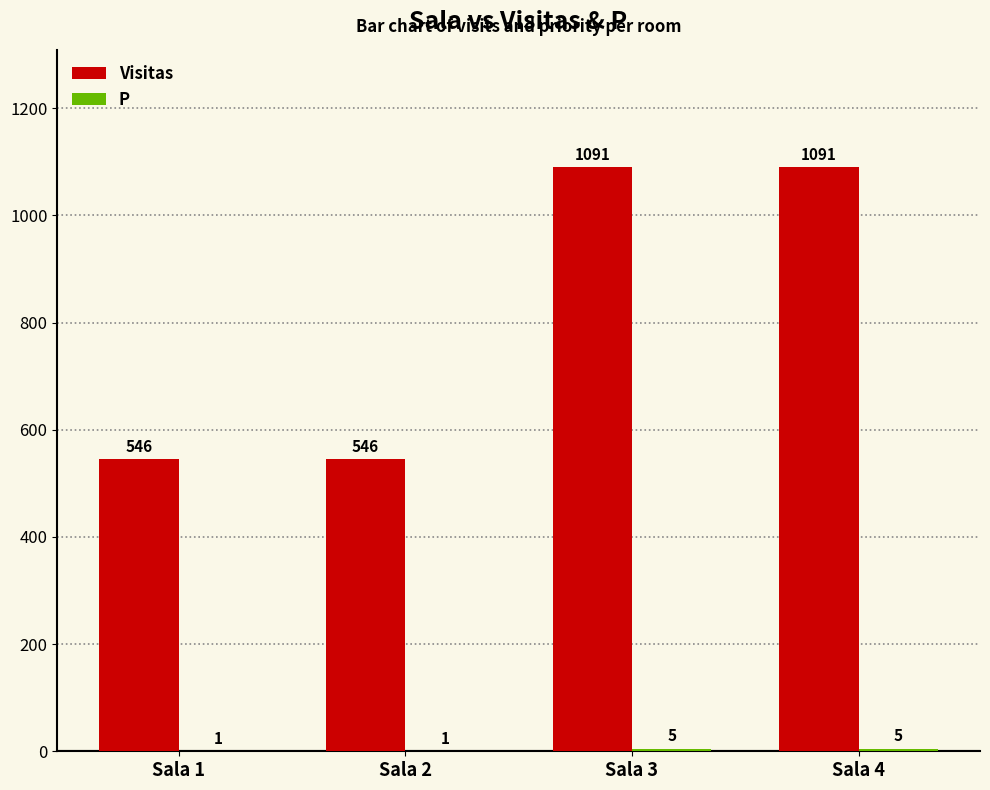

Which series has the largest total across all categories?

Visitas